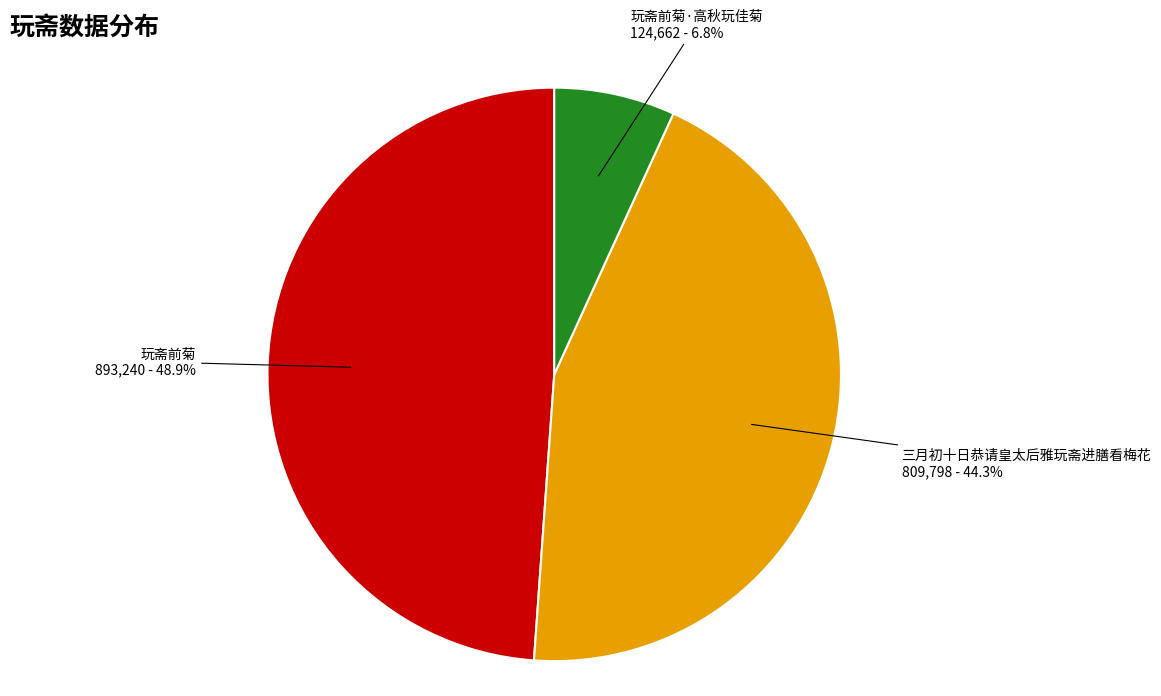

Rank the categories by value from highest to lowest.

玩斋前菊, 三月初十日恭请皇太后雅玩斋进膳看梅花, 玩斋前菊·高秋玩佳菊